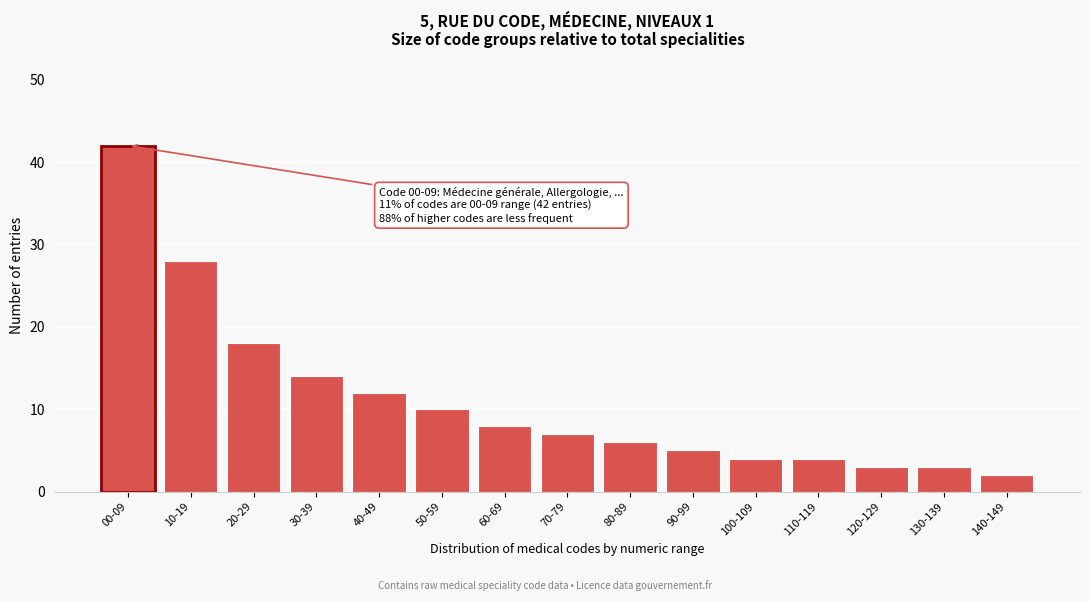

Reading left to right, list all the values displayed in this chart.

42	28	18	14	12	10	8	7	6	5	4	4	3	3	2